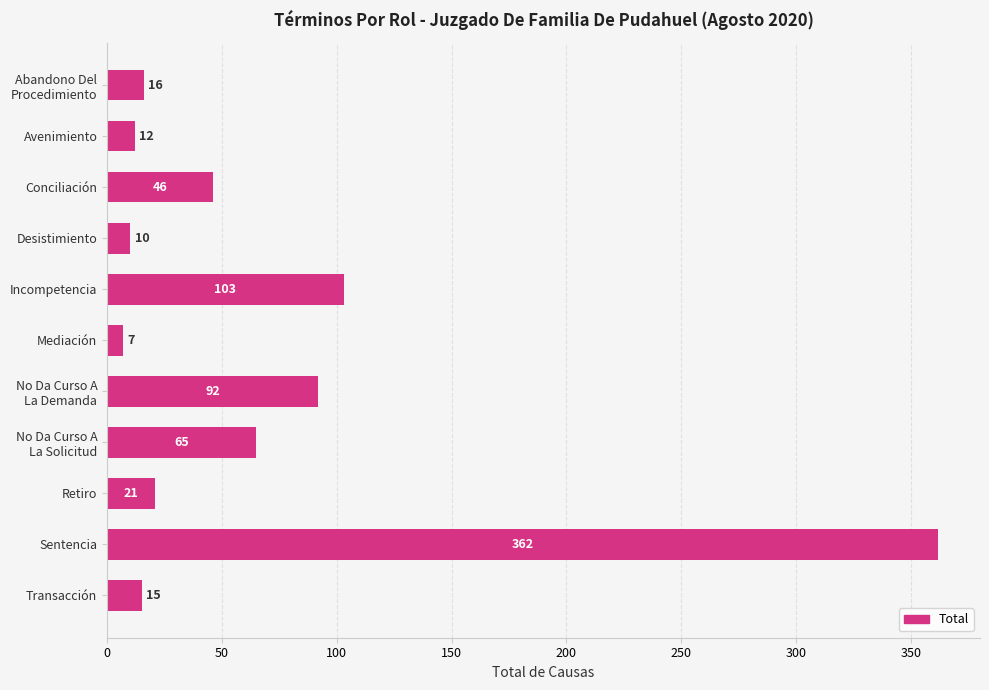

The value at Mediación is 7. True or false?

True